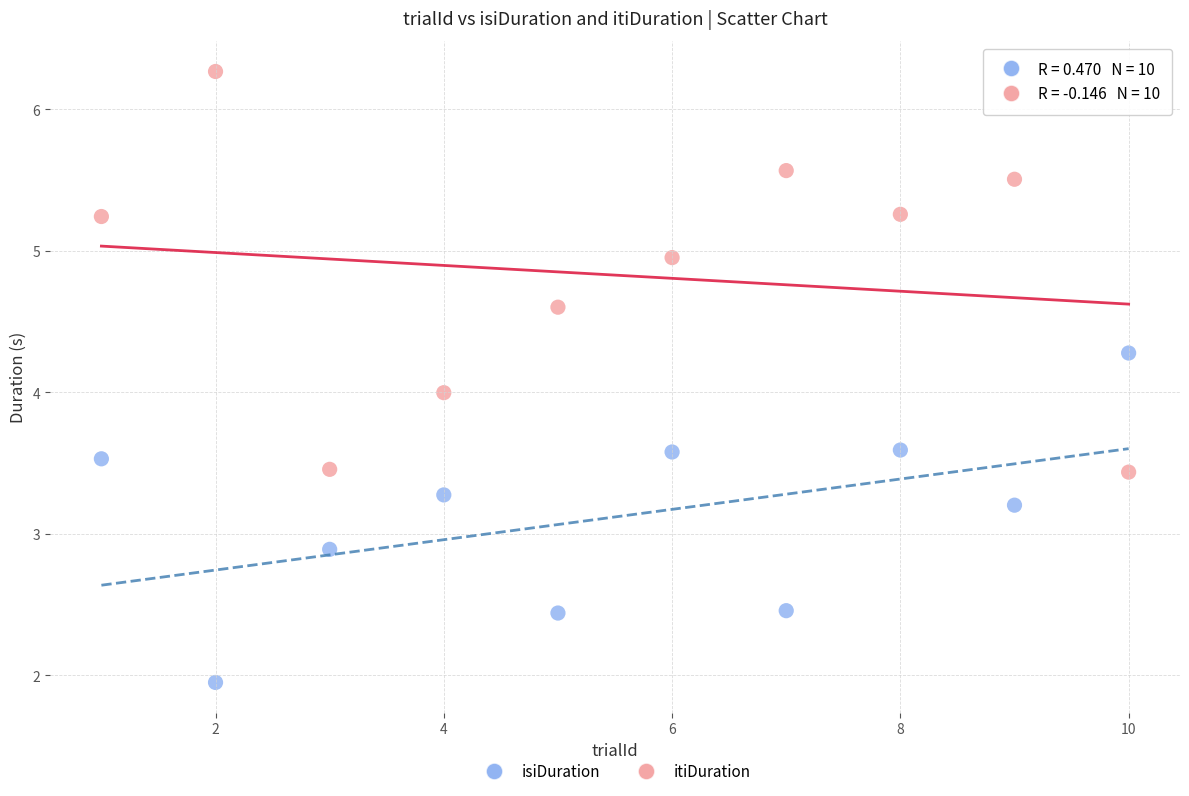

What are all the series names shown in the legend?

isiDuration, itiDuration